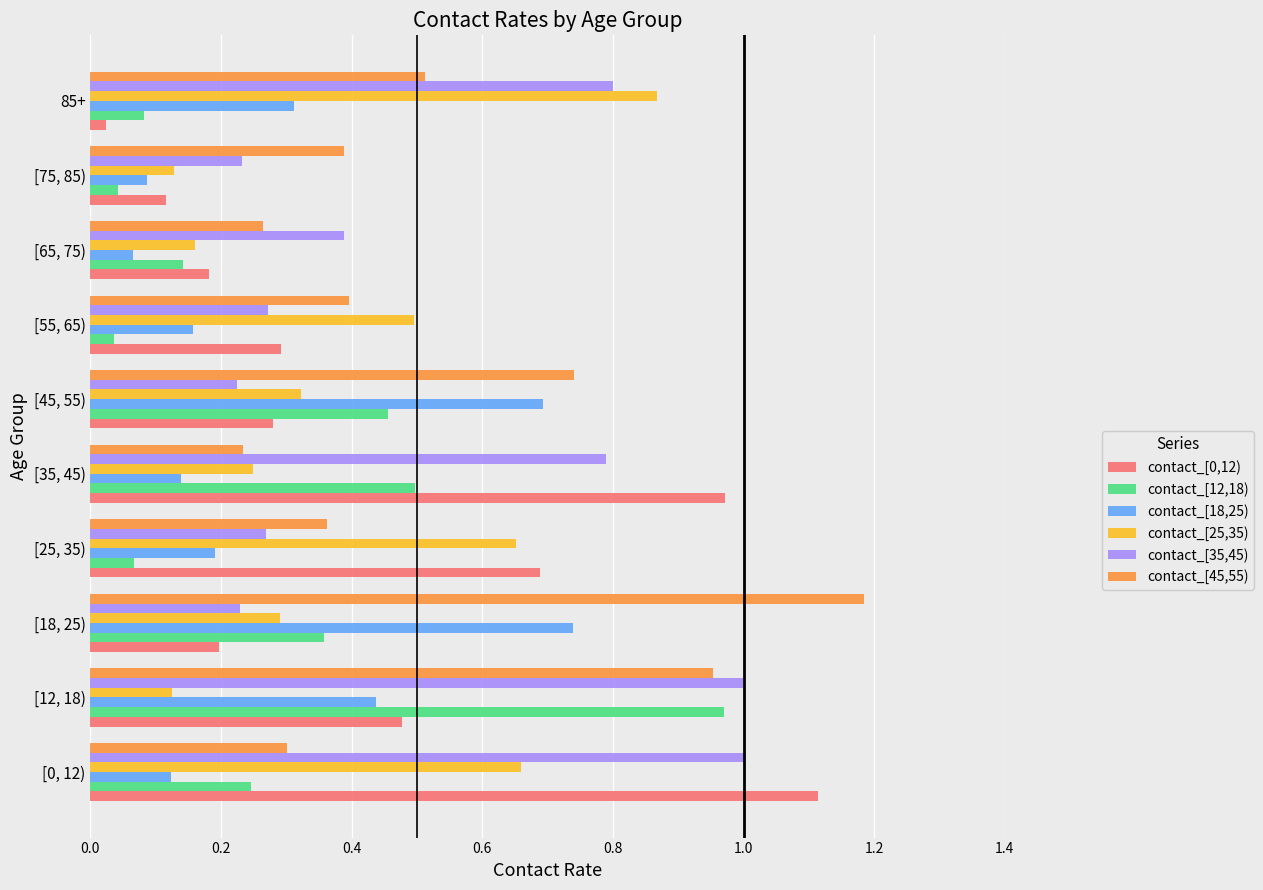

What is the total value across all series at [45, 55)?

2.7